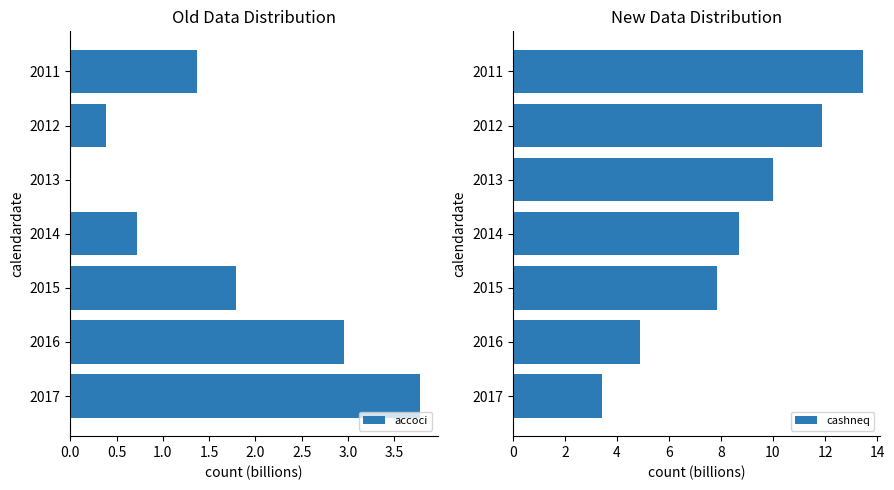

The accoci series shows 0.7 at 2012. True or false?

False